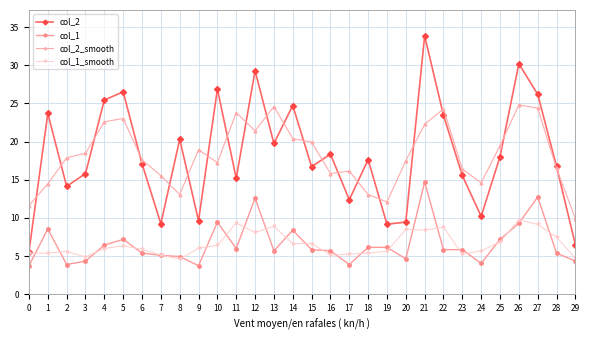

What is the value of the col_2_smooth point at the 23rd from the left?

24.3